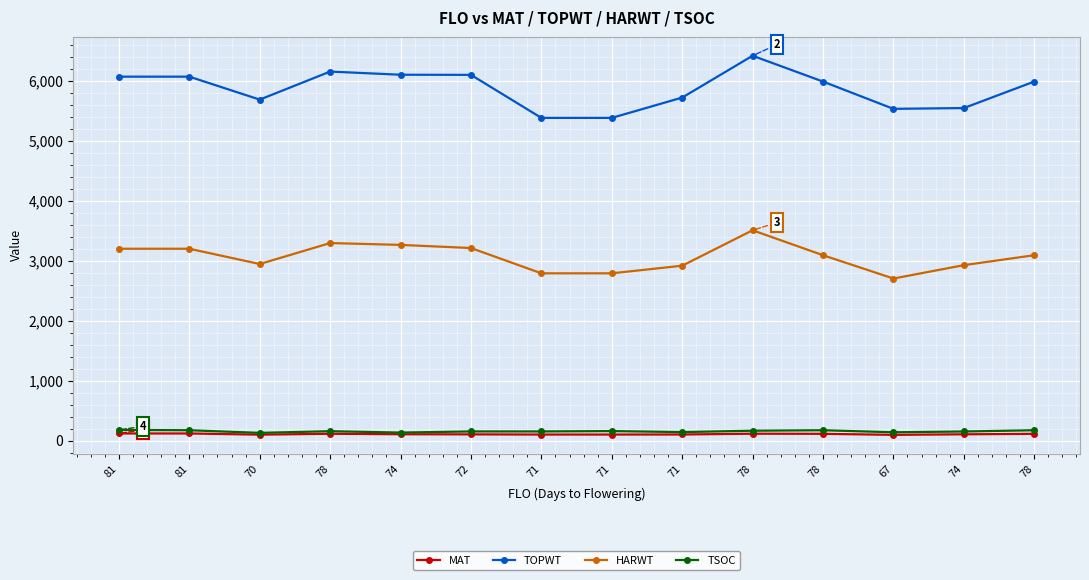

What is the sum of all TOPWT values?

82199